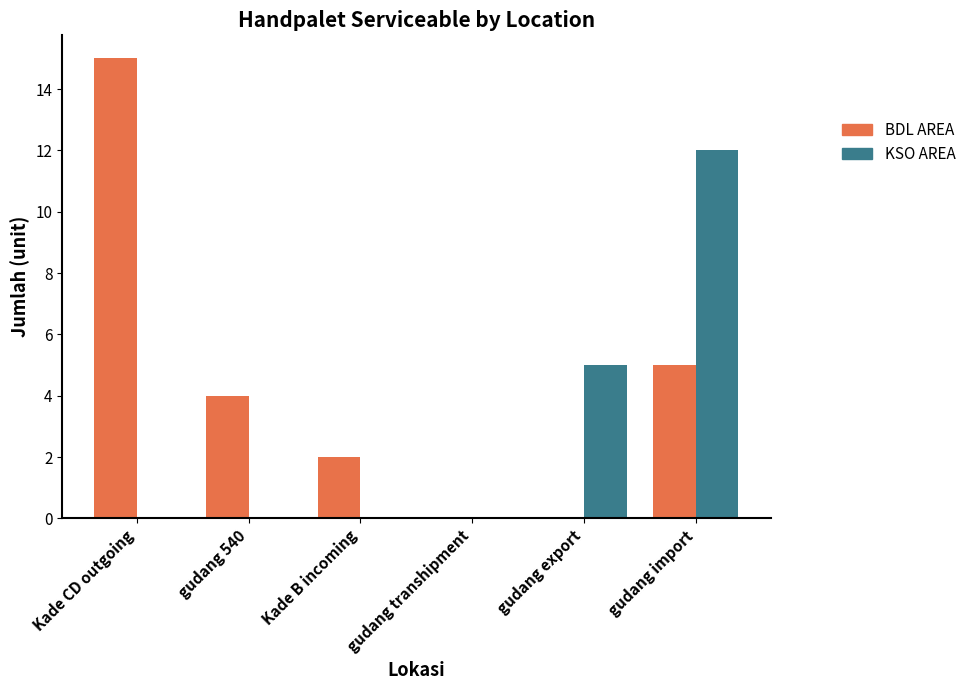

How many data points does each series have?

6